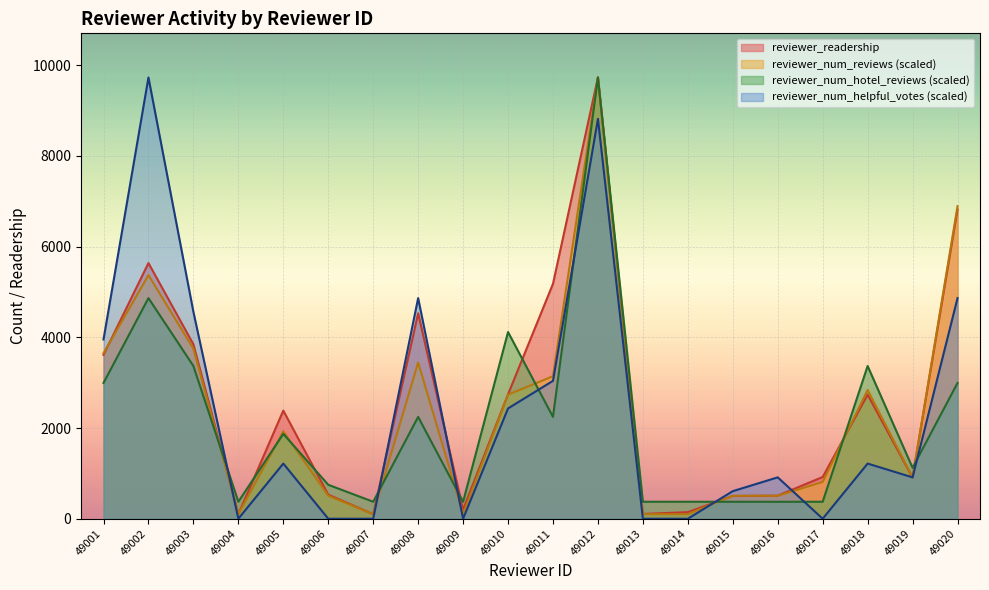

What value does the reviewer_num_helpful_votes series have at 49020?

4864.5